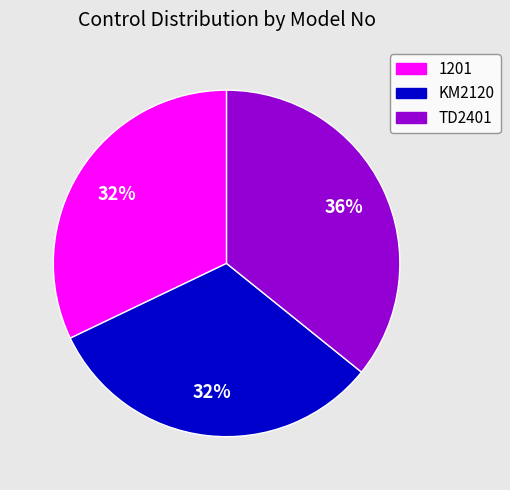

How many slices are in this pie chart?

3